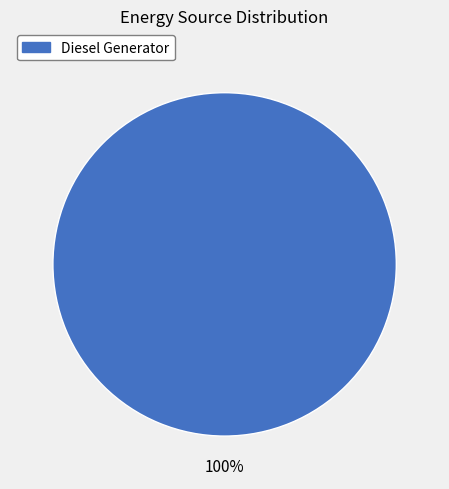

Is there any slice that represents more than half of the pie?

Yes